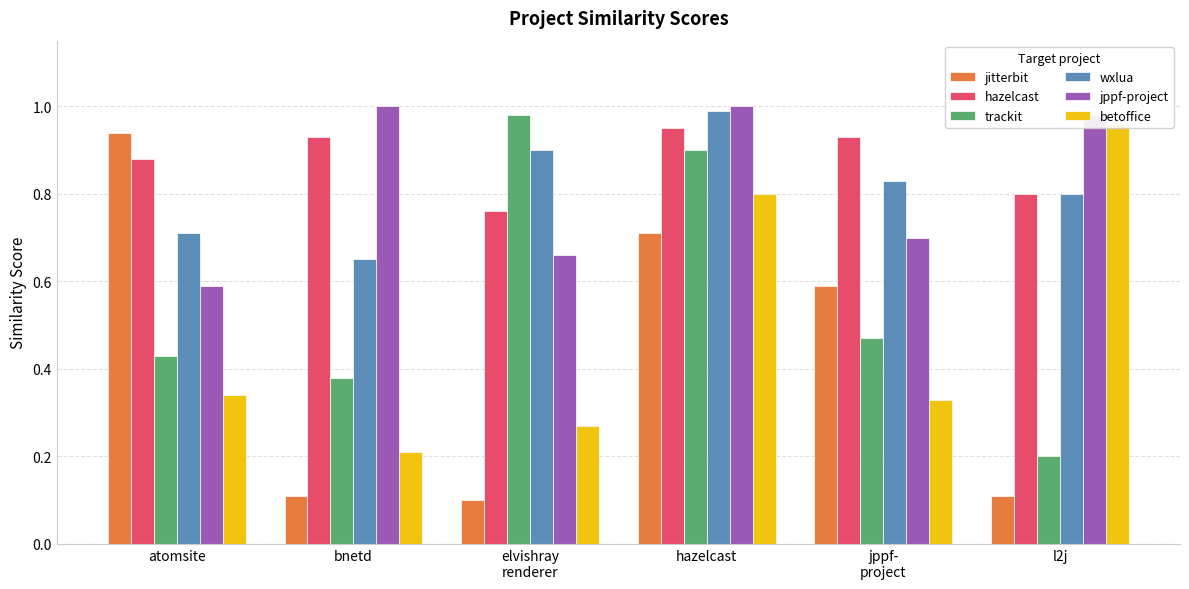

The value of wxlua at l2j is 0.8. True or false?

True